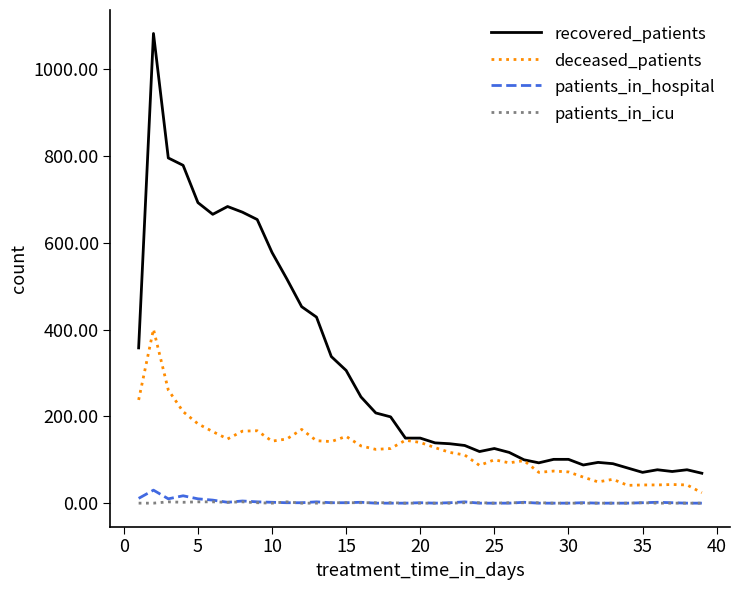

Does the chart have visible grid lines?

No